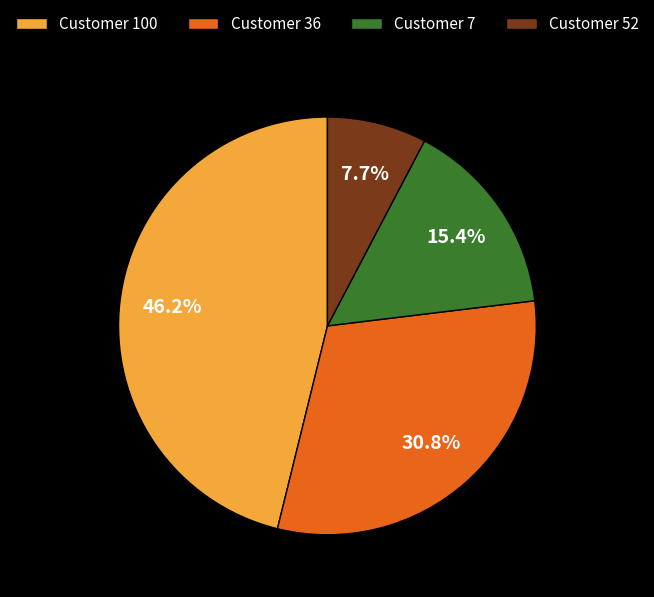

What percentage is NOT represented by Customer 7?

84.6%